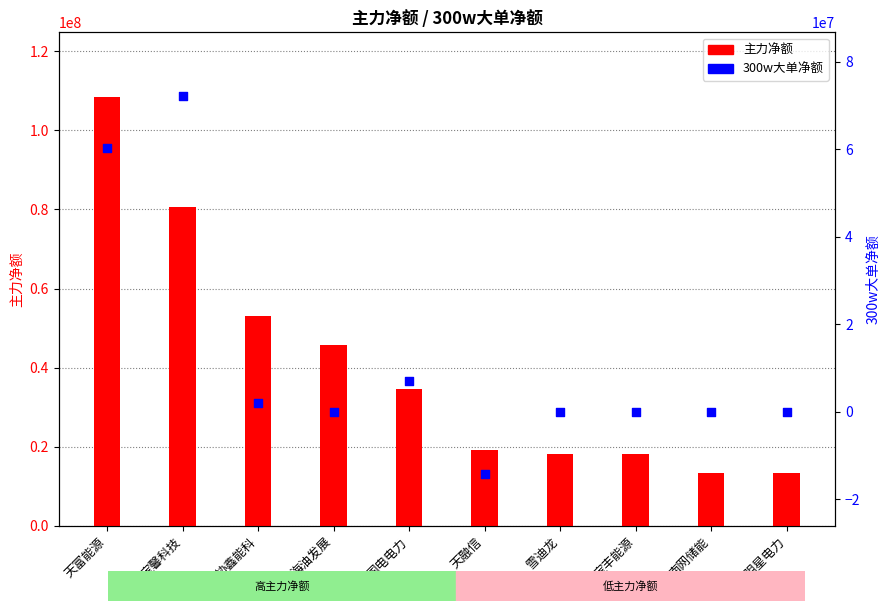

At which category is the sum across all series the highest?

天富能源